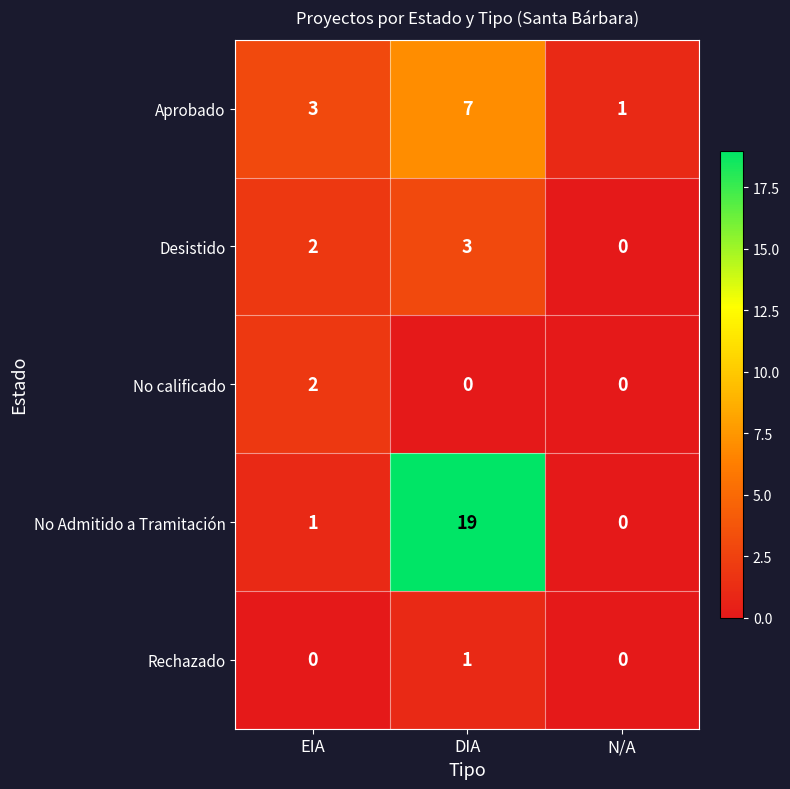

Between EIA and DIA, which series saw the biggest shift?

No Admitido a Tramitación